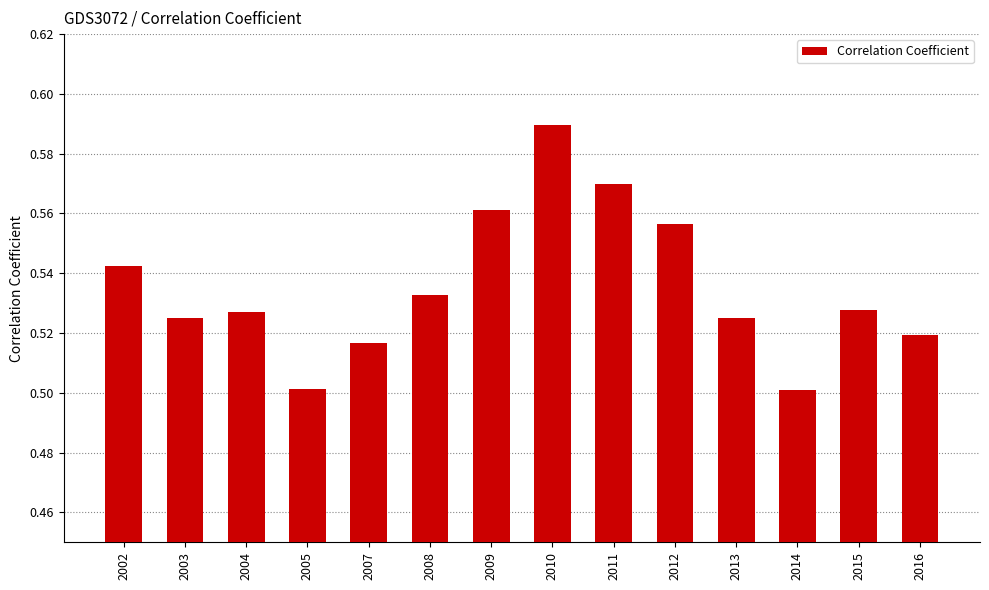

What is the sum of all values?

7.5